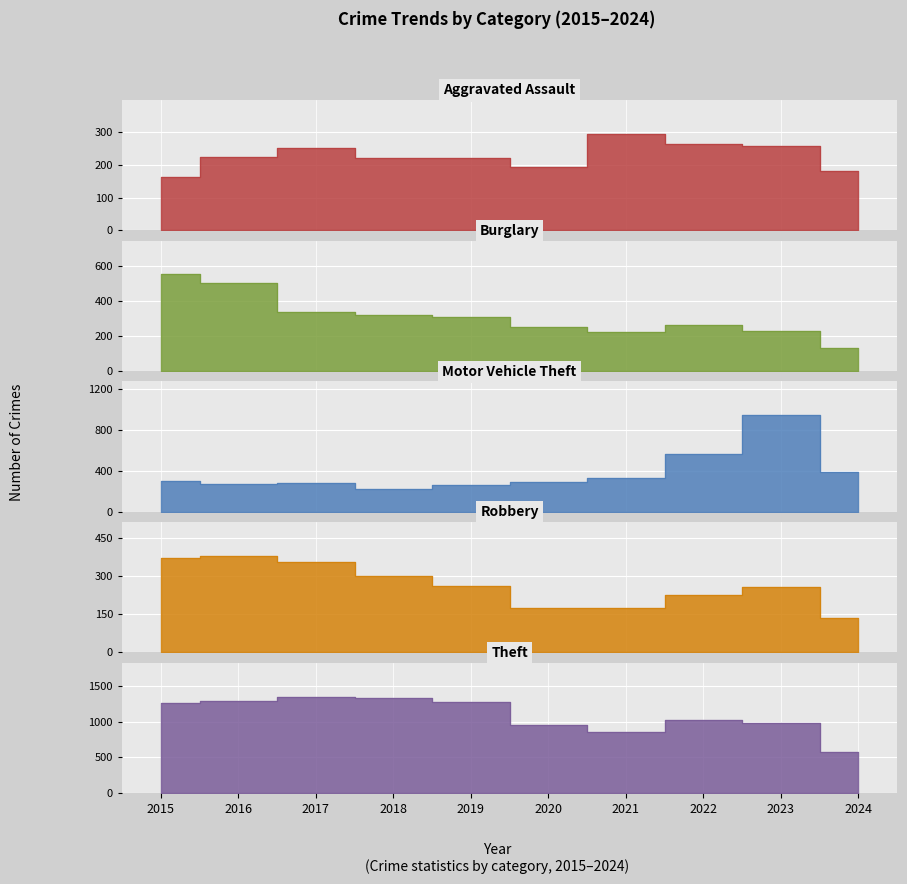

Reading right to left, extract all data points from this chart.

Aggravated Assault: 181	259	264	295	192	220	220	251	225	164
Burglary: 131	226	263	220	250	308	319	339	505	552
Motor Vehicle Theft: 391	945	569	332	287	262	225	285	272	299
Robbery: 137	257	227	175	174	263	302	356	381	372
Theft: 573	983	1032	856	954	1288	1337	1359	1297	1263